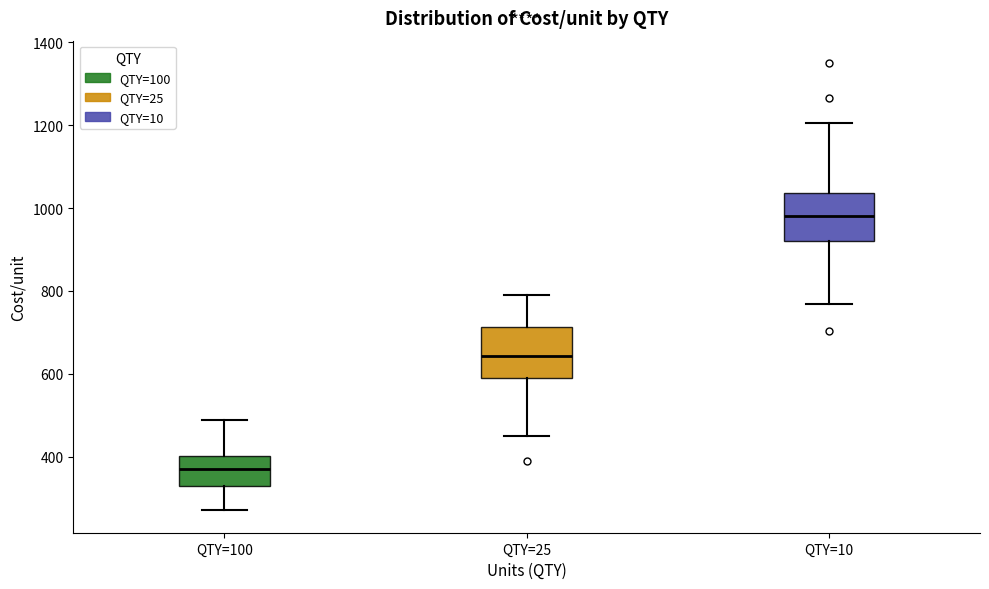

Where does the upper whisker of the box for QTY=25 end on the y-axis? The values are not printed on the chart, so give them approximately, as read against the axis.

800